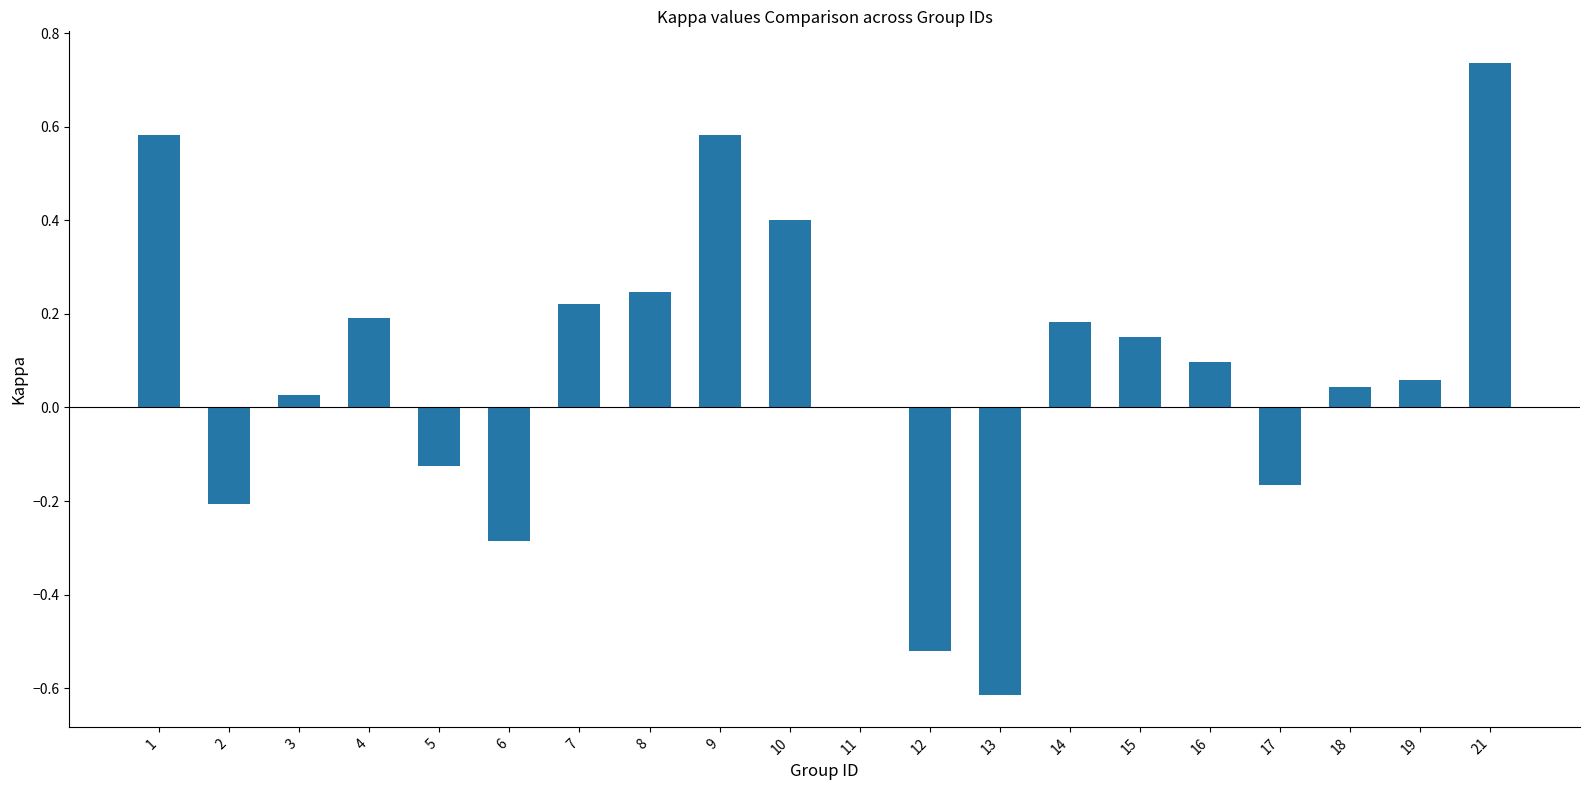

What is the sum of the values at 21 and 2?

0.5